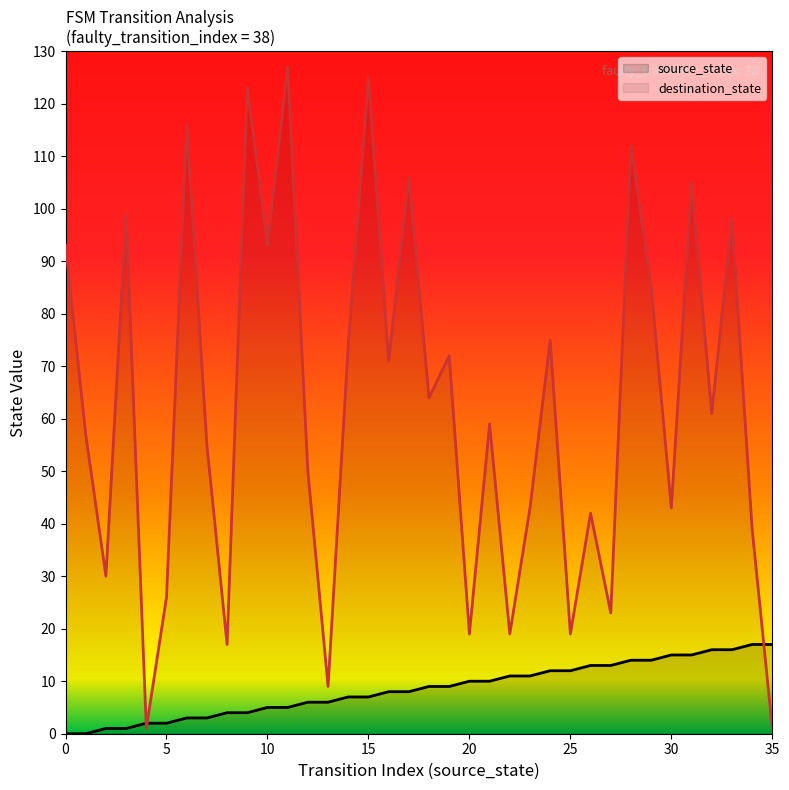

Rank the categories by destination_state value from lowest to highest.

4, 35, 13, 8, 20, 22, 25, 27, 5, 2, 34, 26, 23, 30, 12, 7, 1, 21, 32, 18, 16, 19, 14, 24, 29, 0, 10, 33, 3, 31, 17, 28, 6, 9, 15, 11